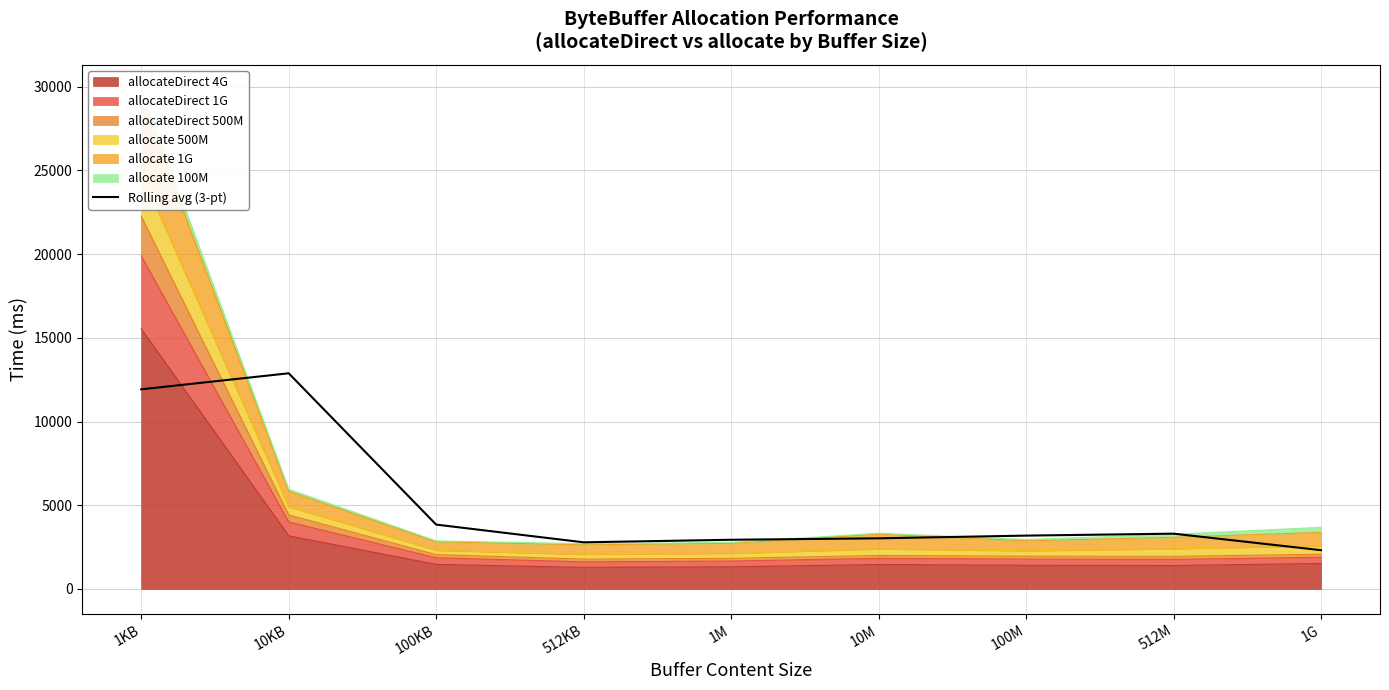

What is the label of the 6th point from the right?

512KB